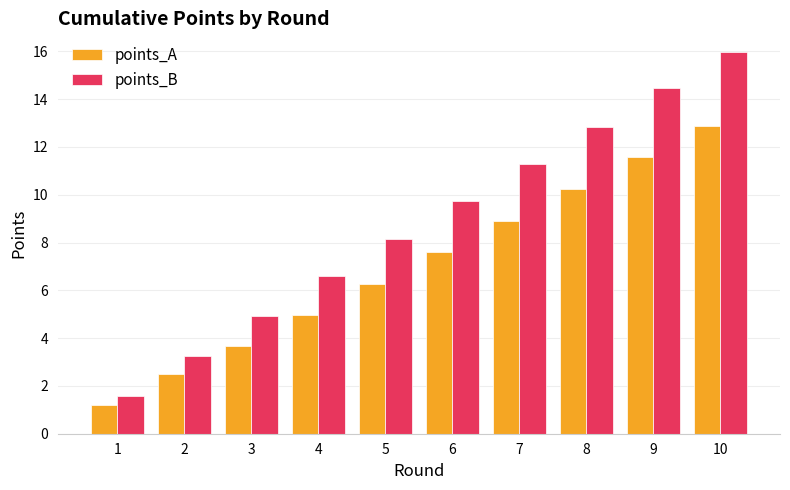

What is the total value across all series at 8?

23.1